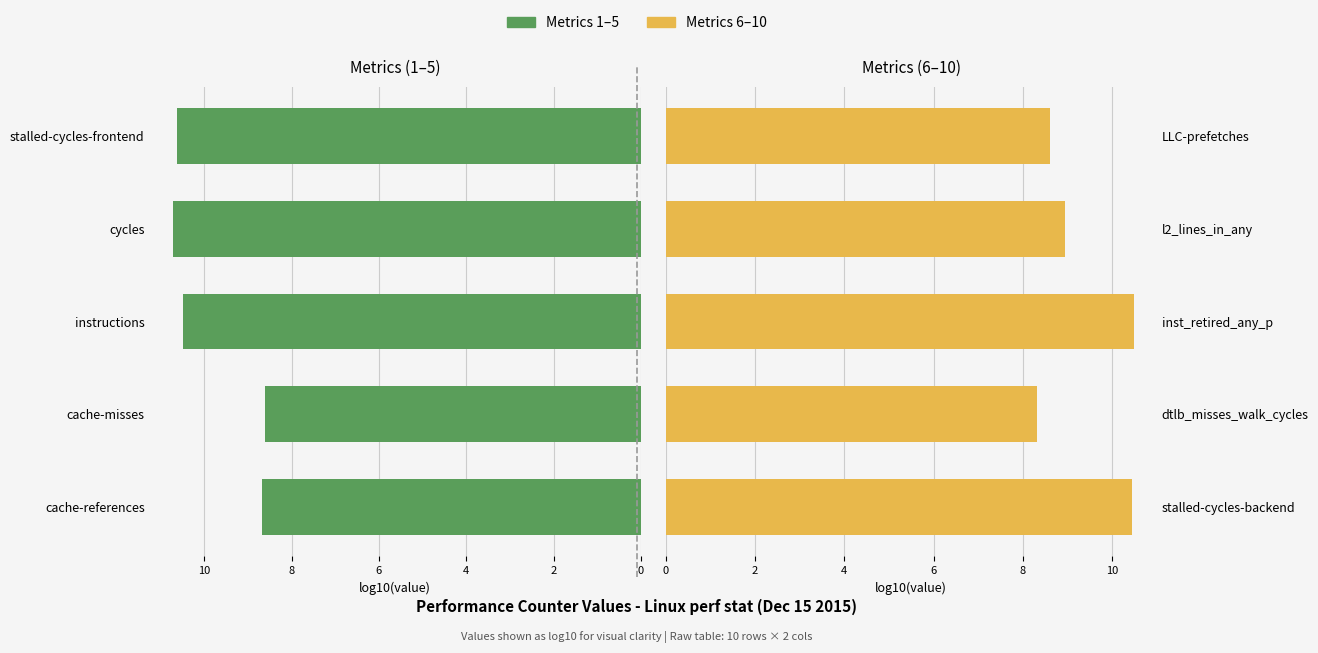

What is the spread (max minus min) of values at 6?

1.8